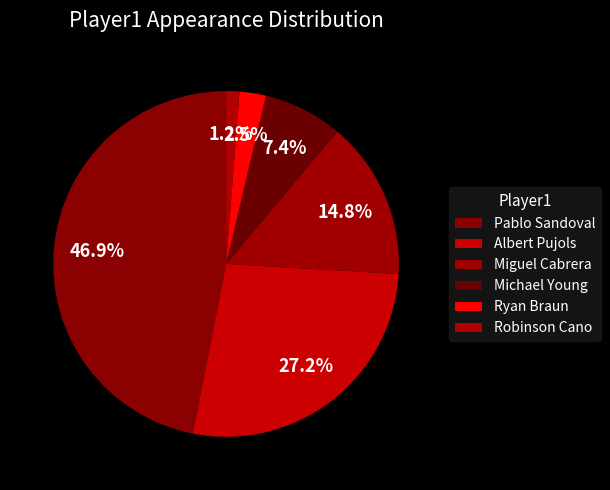

How many slices are in this pie chart?

6